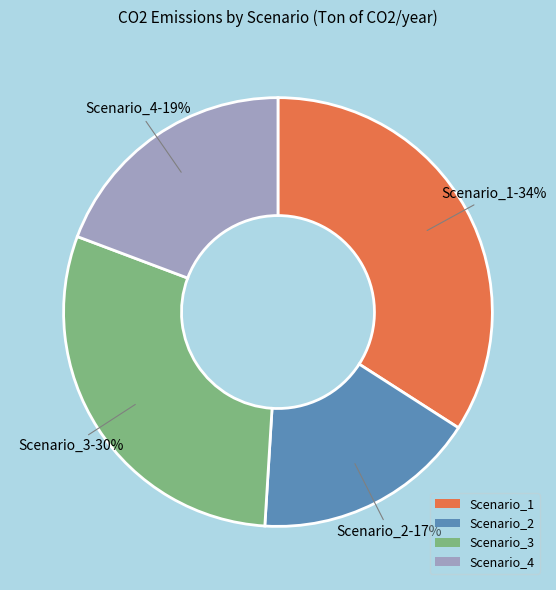

Is Scenario_3 the majority of the pie?

No